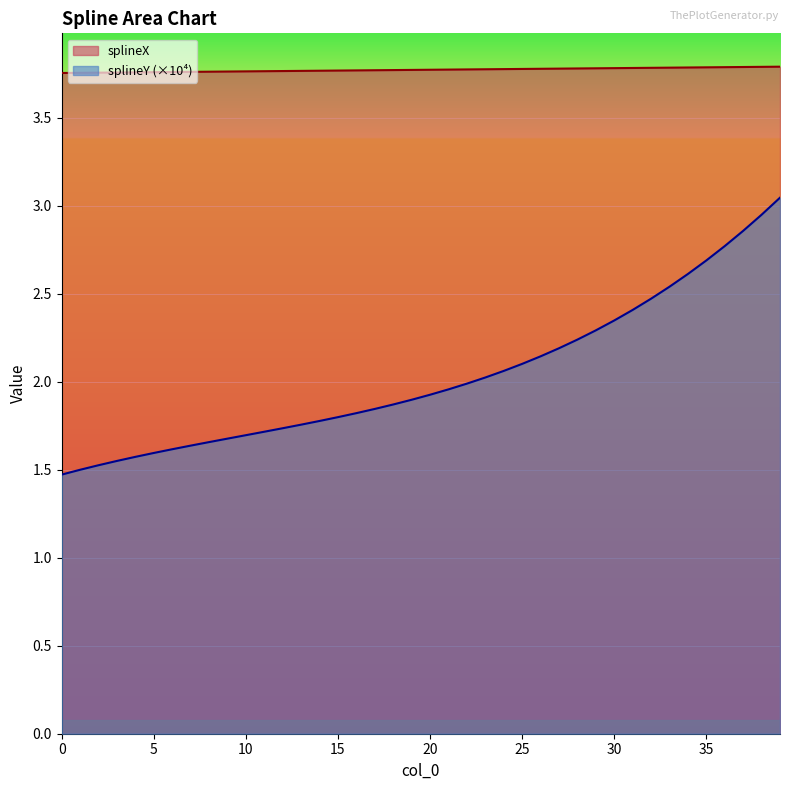

What value does the splineX series have at 31?

3.8